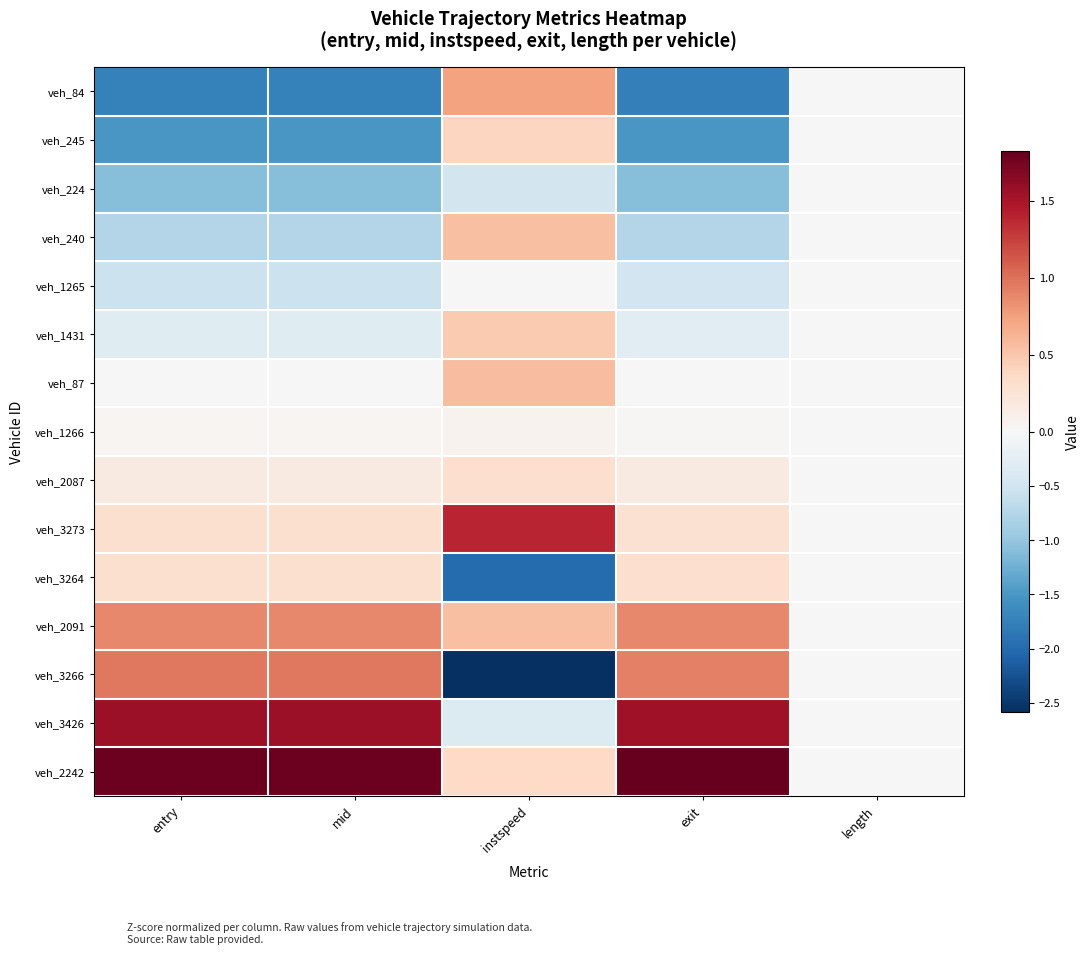

Reading left to right, extract all data points from this chart.

veh_84: entry=-1.7	mid=-1.7	instspeed=0.7	exit=-1.8	length=0.0
veh_245: entry=-1.5	mid=-1.5	instspeed=0.4	exit=-1.5	length=0.0
veh_224: entry=-1.1	mid=-1.1	instspeed=-0.5	exit=-1.1	length=0.0
veh_240: entry=-0.7	mid=-0.8	instspeed=0.5	exit=-0.8	length=0.0
veh_1265: entry=-0.6	mid=-0.6	instspeed=-0.0	exit=-0.5	length=0.0
veh_1431: entry=-0.3	mid=-0.3	instspeed=0.5	exit=-0.3	length=0.0
veh_87: entry=0.0	mid=0.0	instspeed=0.6	exit=-0.0	length=0.0
veh_1266: entry=0.0	mid=0.0	instspeed=0.1	exit=0.0	length=0.0
veh_2087: entry=0.2	mid=0.2	instspeed=0.3	exit=0.2	length=0.0
veh_3273: entry=0.3	mid=0.3	instspeed=1.4	exit=0.3	length=0.0
veh_3264: entry=0.3	mid=0.3	instspeed=-2.0	exit=0.3	length=0.0
veh_2091: entry=0.9	mid=0.9	instspeed=0.5	exit=0.9	length=0.0
veh_3266: entry=1.0	mid=1.0	instspeed=-2.6	exit=0.9	length=0.0
veh_3426: entry=1.6	mid=1.6	instspeed=-0.3	exit=1.5	length=0.0
veh_2242: entry=1.8	mid=1.8	instspeed=0.4	exit=1.8	length=0.0